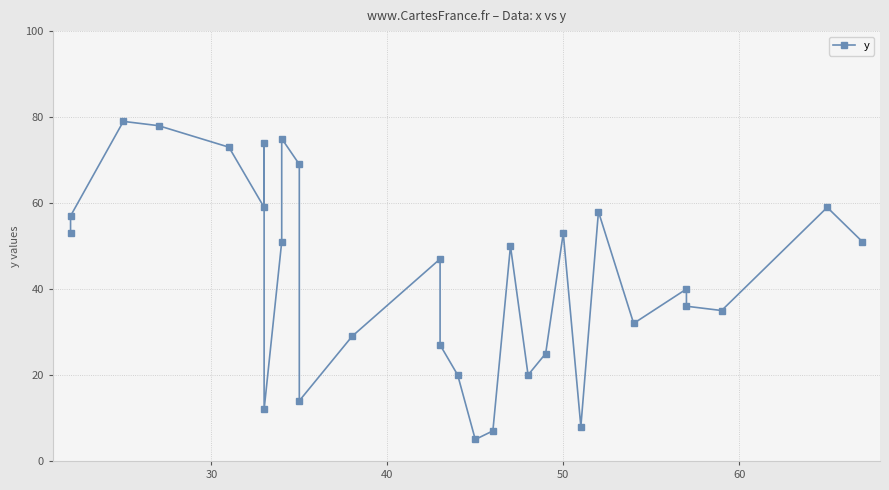

Reading right to left, what are all the values shown in this chart?

51	59	35	36	40	32	58	8	53	25	20	50	7	5	20	27	47	29	14	69	75	51	12	74	59	73	78	79	57	53